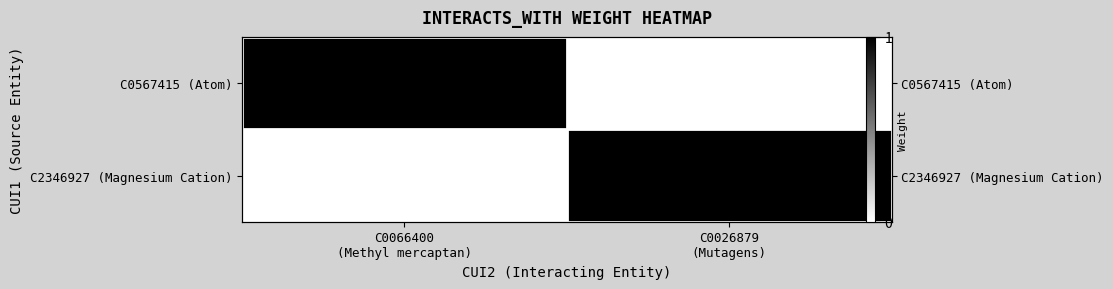

What is the difference between the maximum and minimum values in the C0567415 (Atom) series?

1